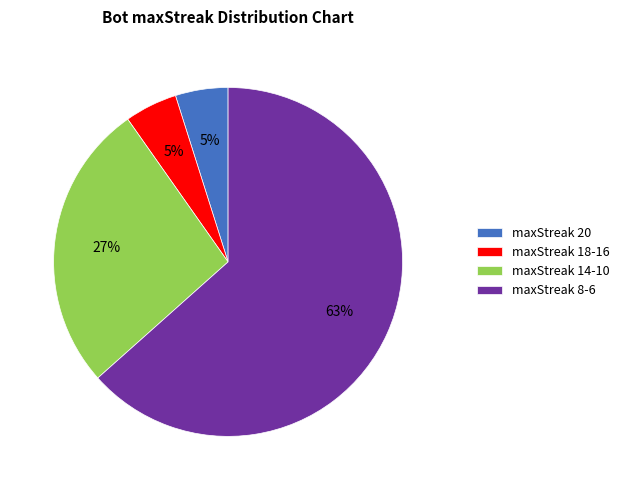

The maxStreak 14-10 slice represents 12% of the pie. True or false?

False